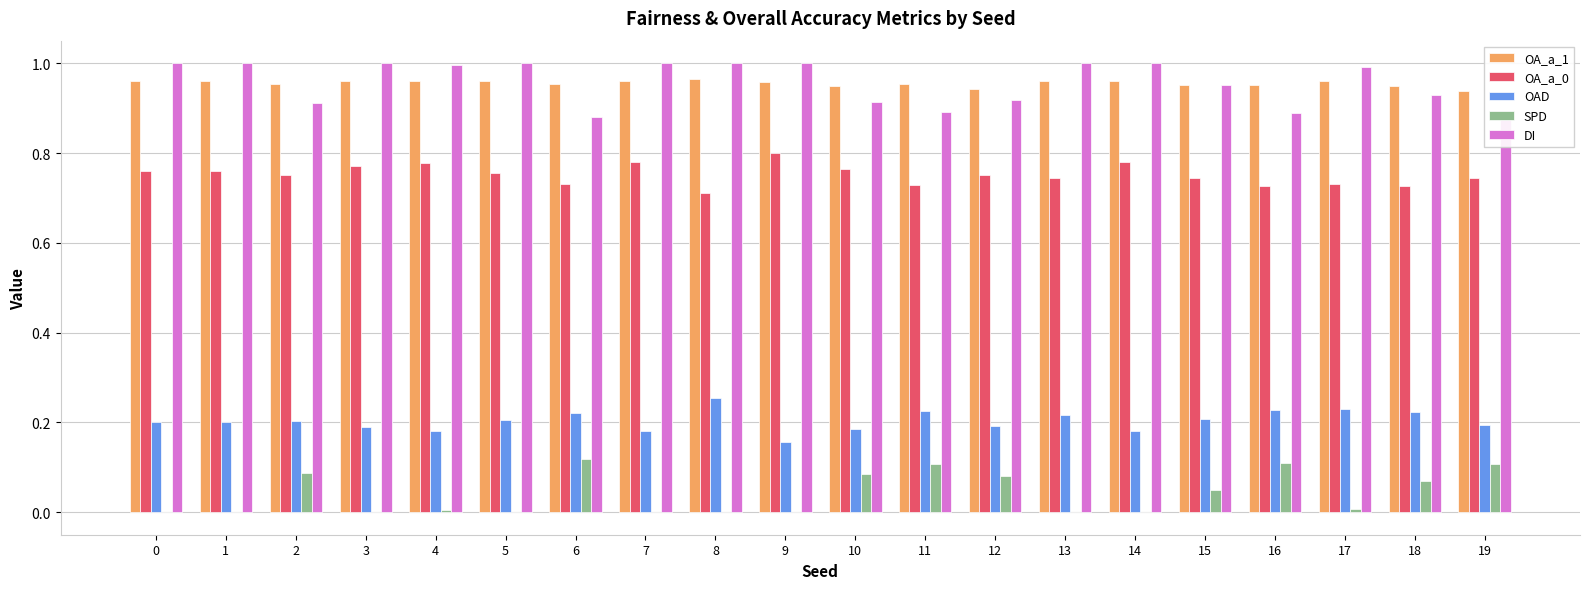

Is the value of OA_a_1 at 7 greater than the value of DI at 2?

Yes